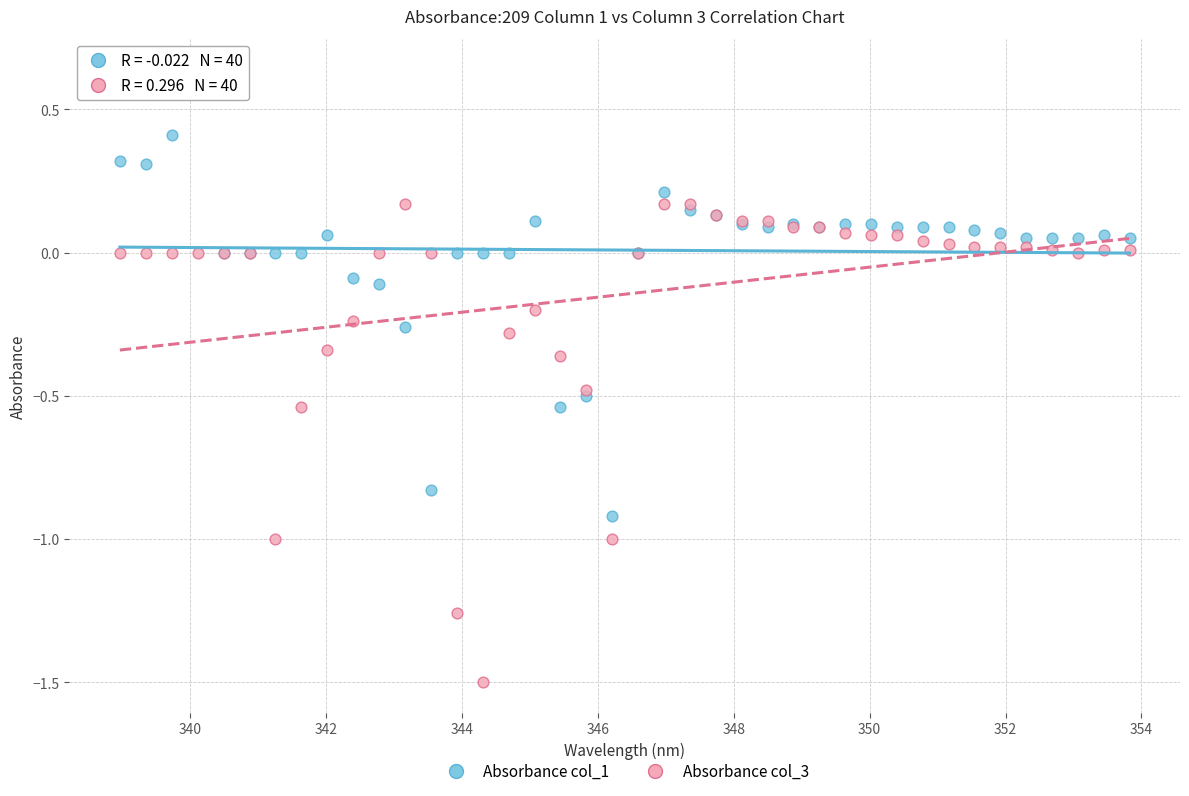

Which series has the widest spread of Y values?

Absorbance col_3